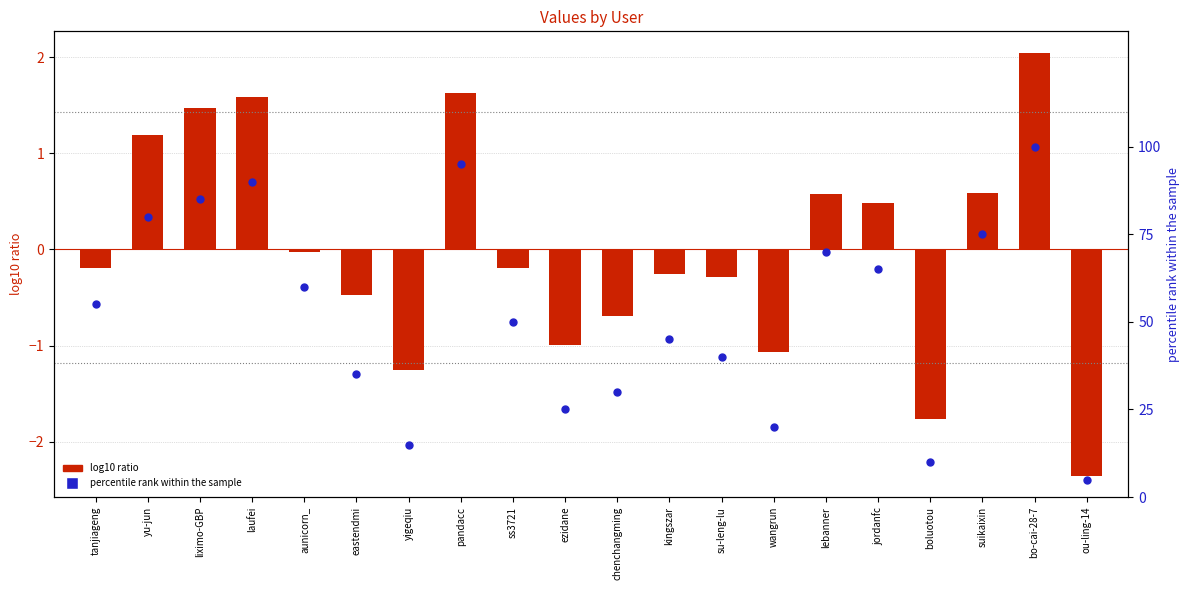

At how many categories does at least one series exceed 76?

5